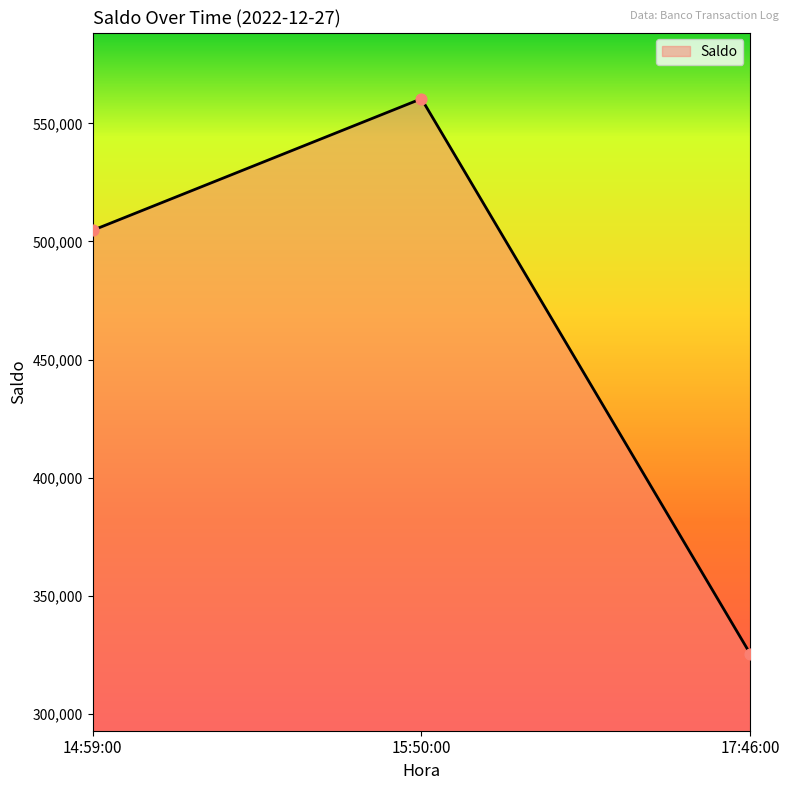

What is the change in value from 14:59:00 to 15:50:00?

+55716.1